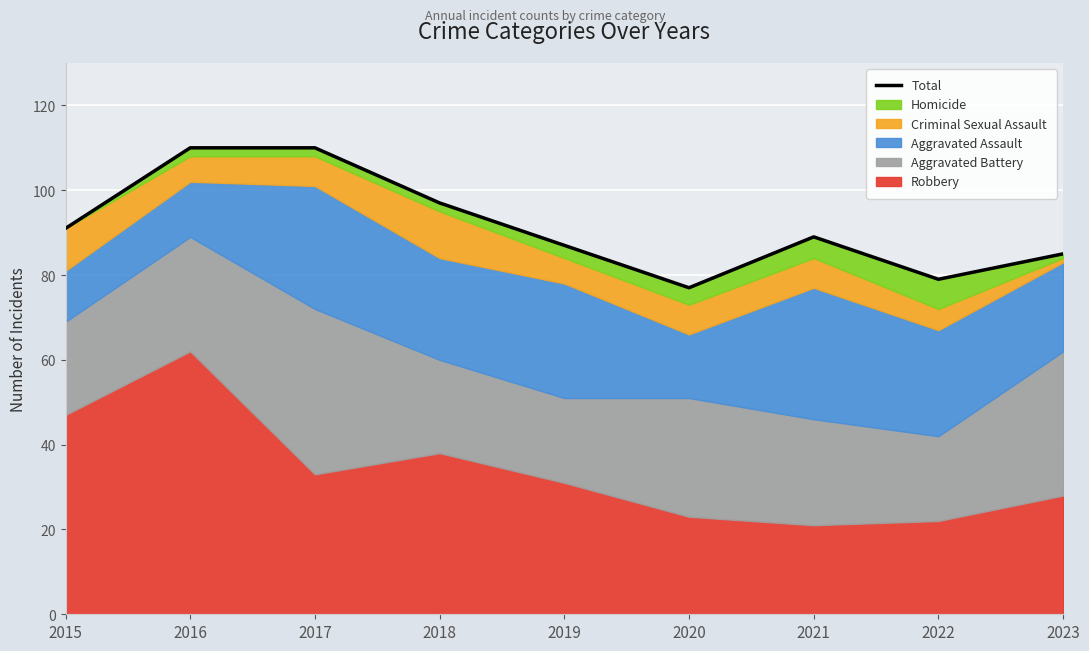

Reading left to right, what are all the values shown in this chart?

2015=91	2016=110	2017=110	2018=97	2019=87	2020=77	2021=89	2022=79	2023=85